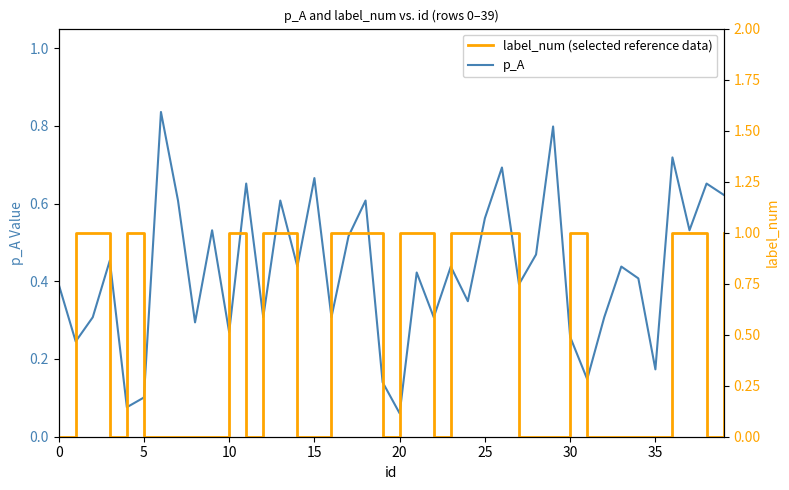

Is the value of label_num at 20 greater than the value of p_A at 9?

Yes